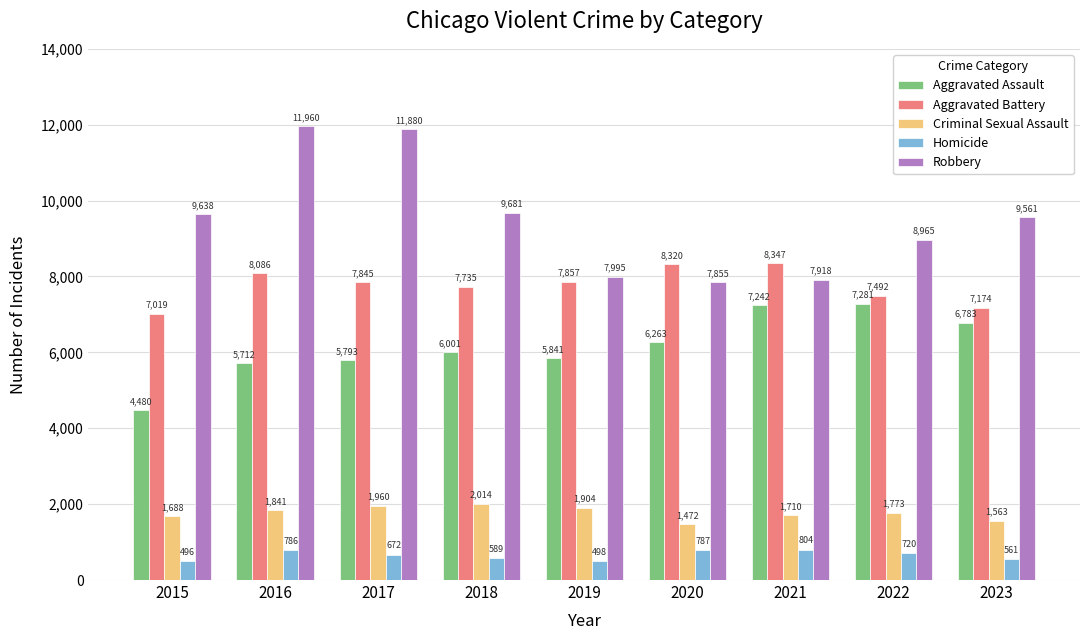

At which label is Aggravated Battery closest to 7683?

2018